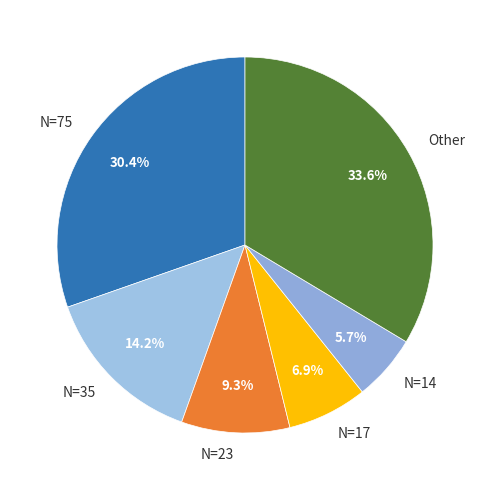

Which category has the smallest portion of the pie?

N=14